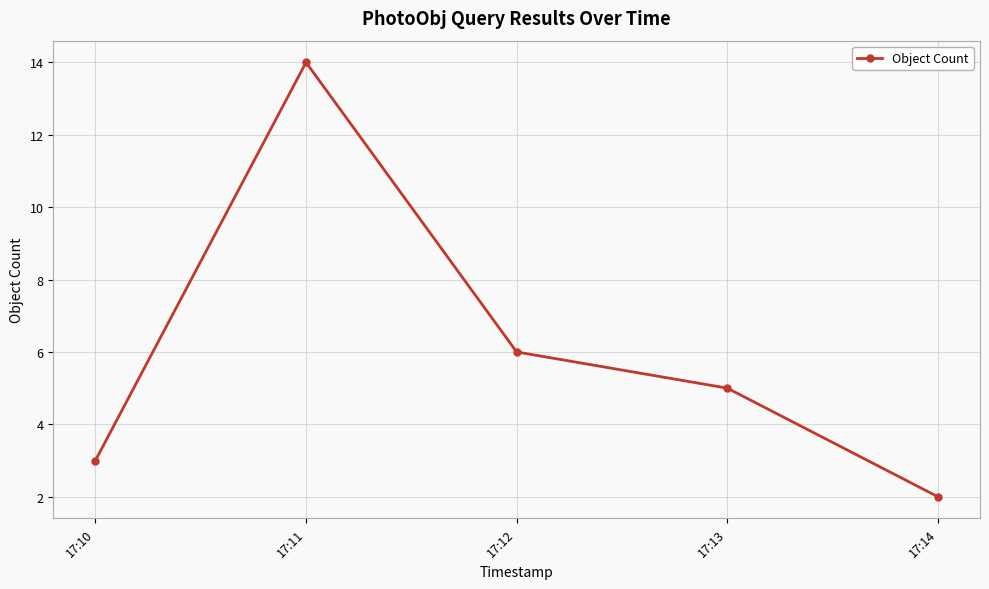

Rank the categories by value from lowest to highest.

17:14, 17:10, 17:13, 17:12, 17:11